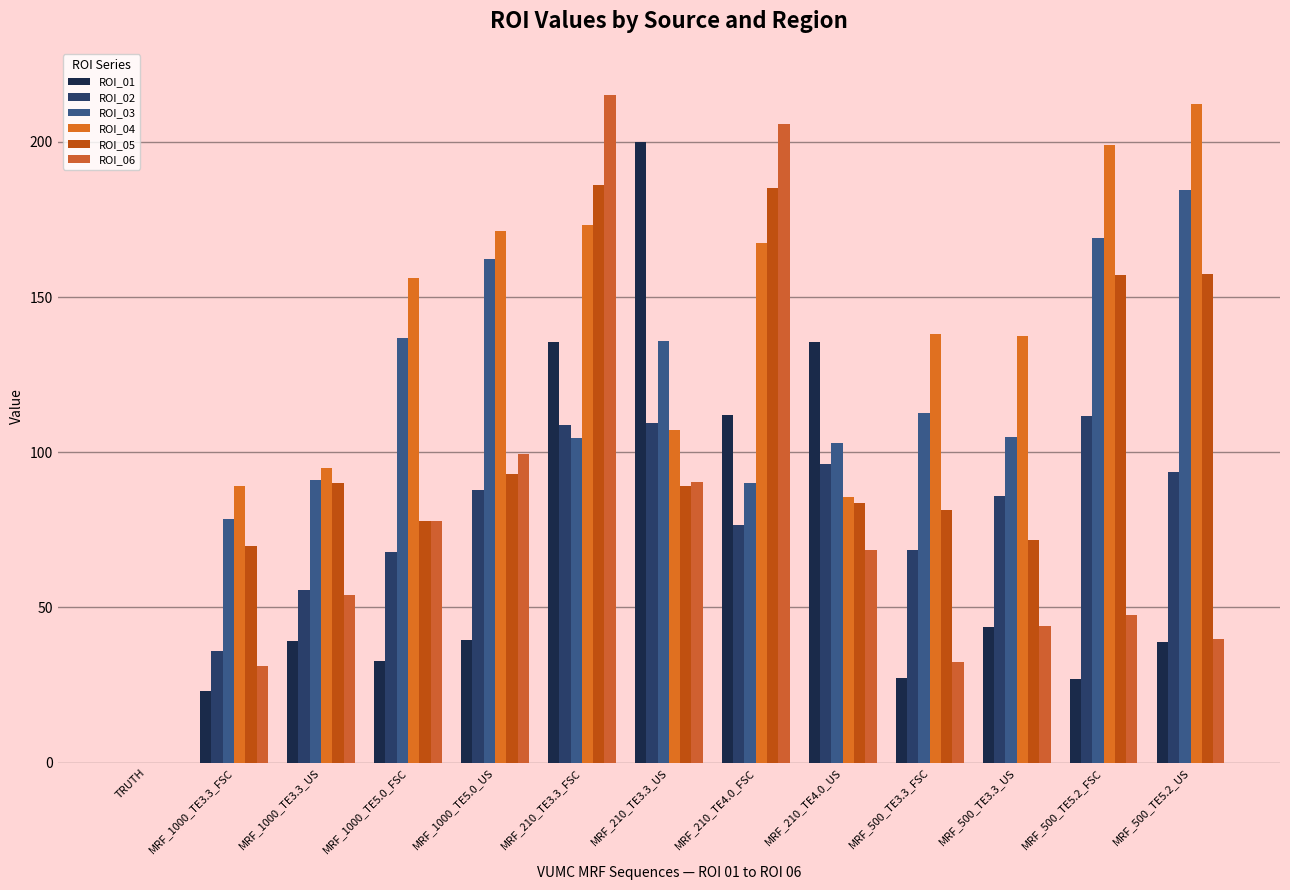

Count the number of data series in this chart.

6